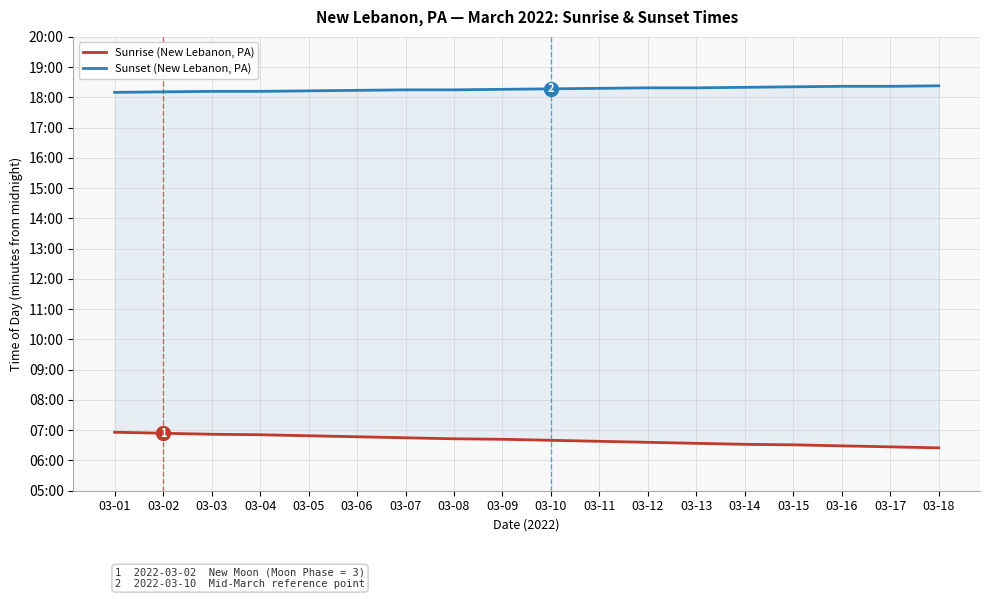

Is it true that Sunset (New Lebanon, PA) equals 1864 at 03-11?

False